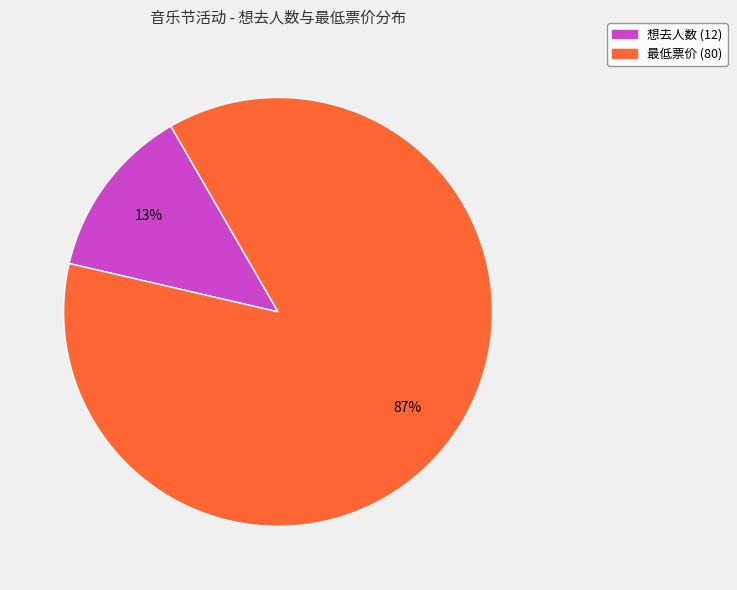

Is there any slice that represents more than half of the pie?

Yes